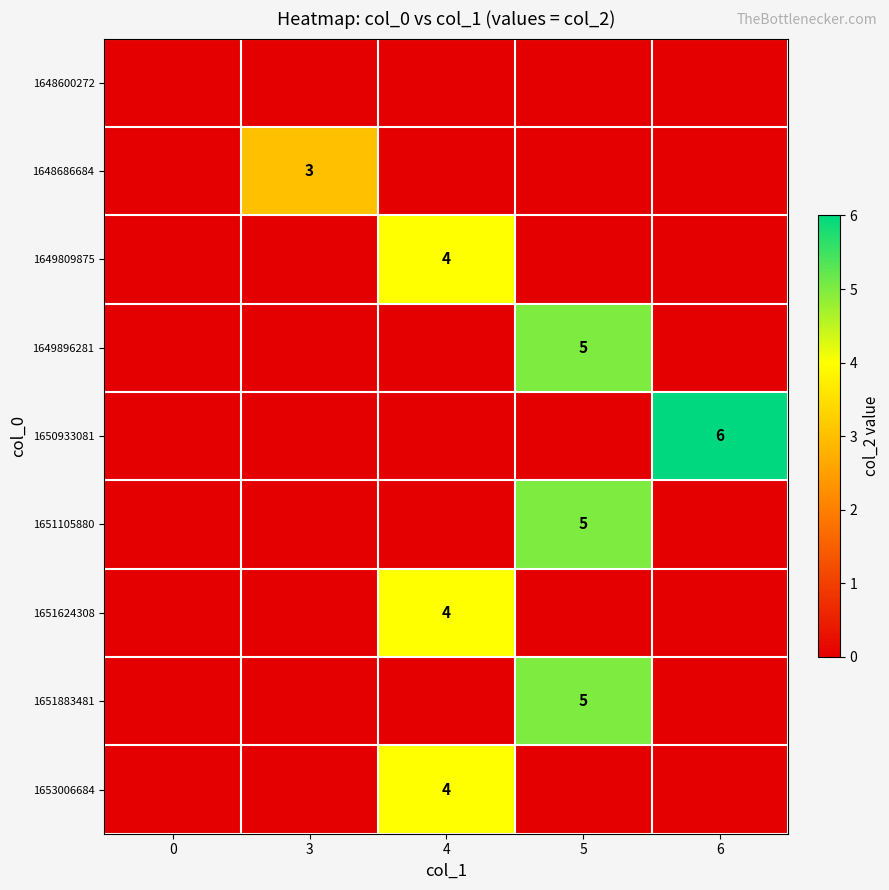

What is the difference between the 1651883481 values at 5 and 4?

5